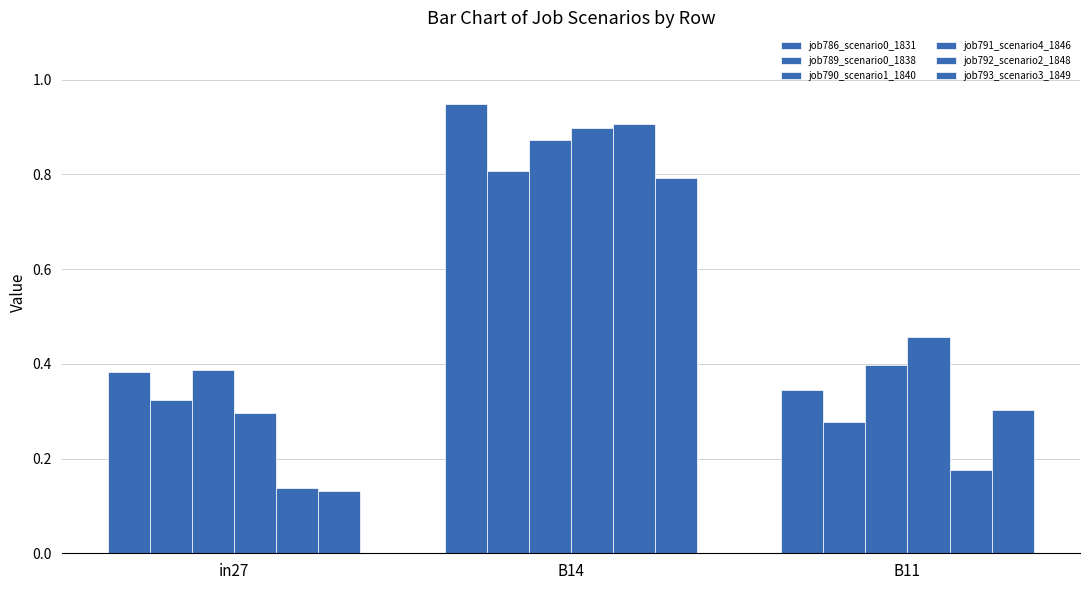

How many bars are there in each group?

6